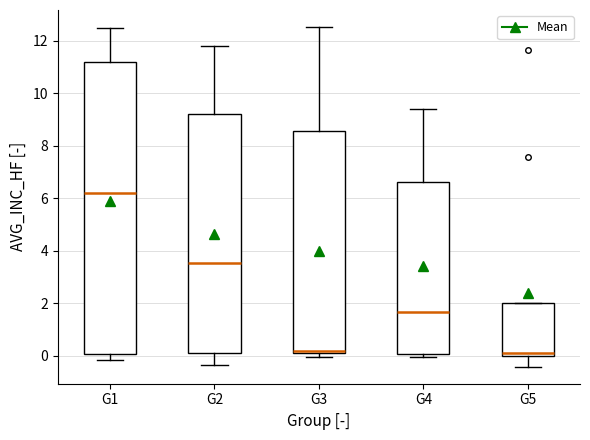

Reading left to right, read every box against the y-axis: the position of its median line, the range the box covers, and the ends of its whiskers. The values are not printed on the chart, so give them approximately, as read against the axis.

G1: median 6.2, box 0.0 to 11.2, whiskers -0.2 to 12.4
G2: median 3.6, box 0.2 to 9.2, whiskers -0.4 to 11.8
G3: median 0.2 (just above the box's lower edge), box 0.2 to 8.6, whiskers 0.0 to 12.6
G4: median 1.6, box 0.0 to 6.6, whiskers 0.0 (just below the box's lower edge) to 9.4
G5: median 0.0 (just above the box's lower edge), box 0.0 to 2.0, whiskers -0.4 to 2.0